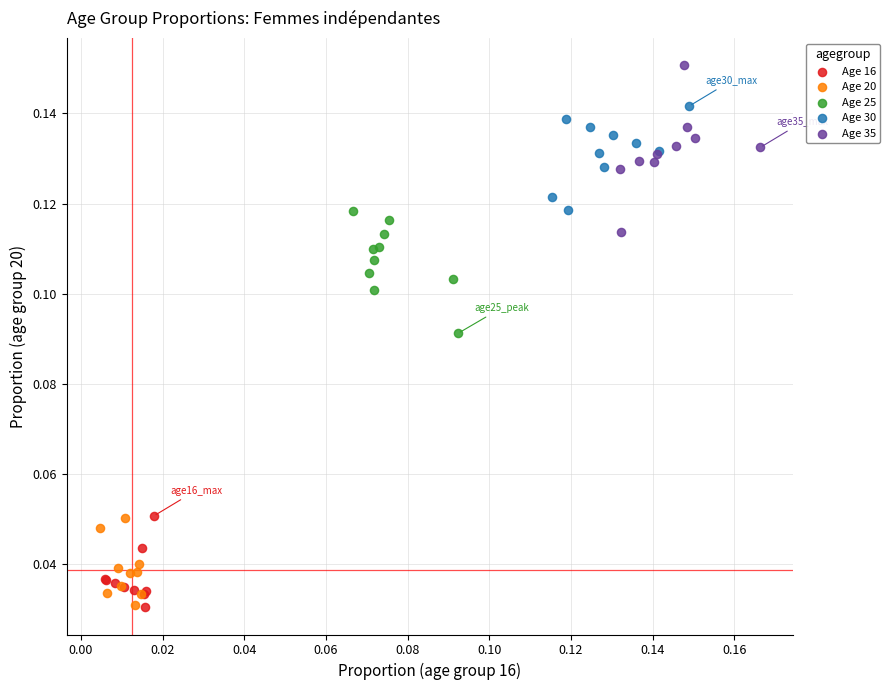

What are all the series names shown in the legend?

Age 16, Age 20, Age 25, Age 30, Age 35